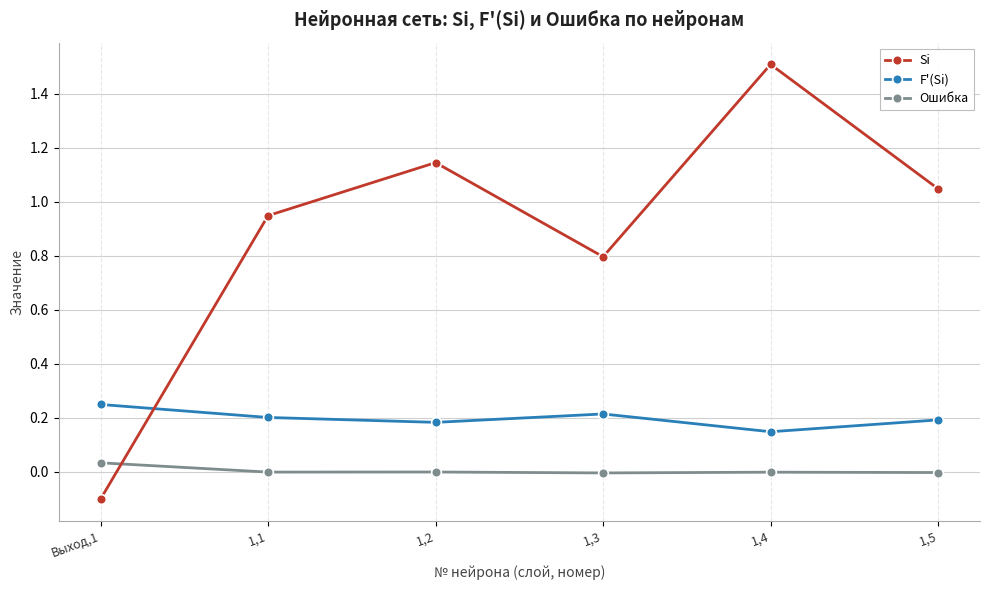

What is the label of the 1st point from the right?

1,5